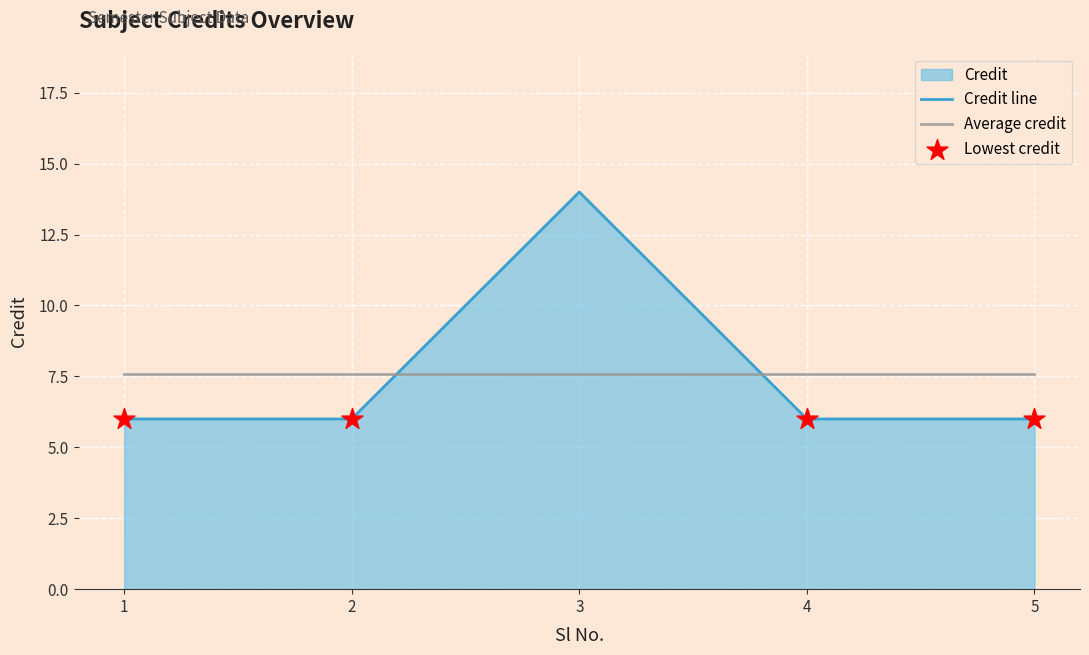

Approximately how many times larger is the value at 1 compared to 4?

1.0